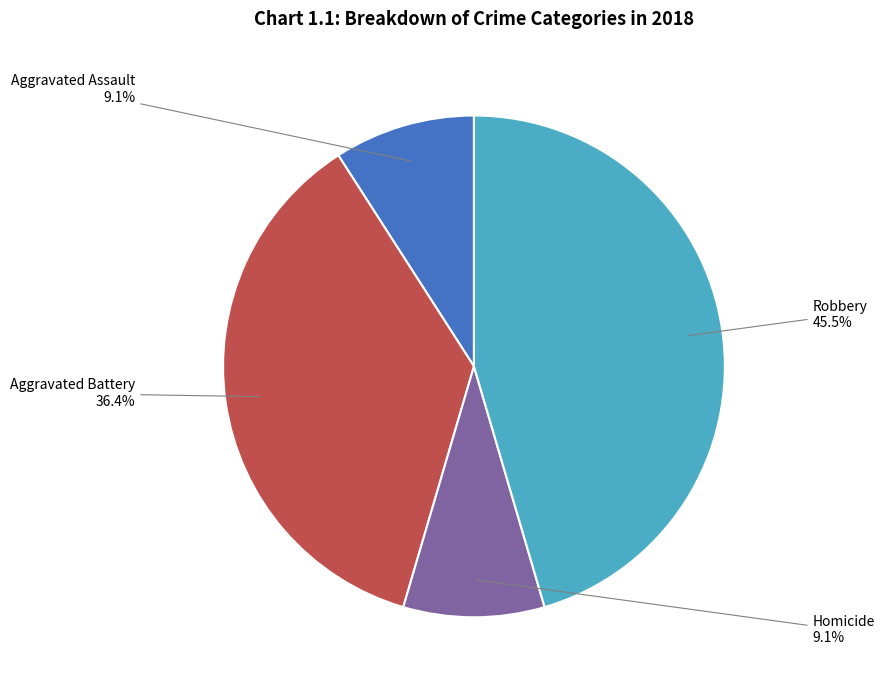

Is there a majority slice in this chart?

No